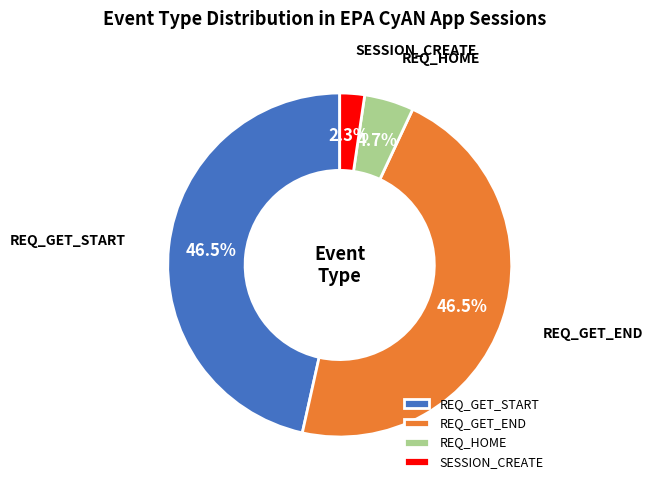

How many slices are in this pie chart?

4